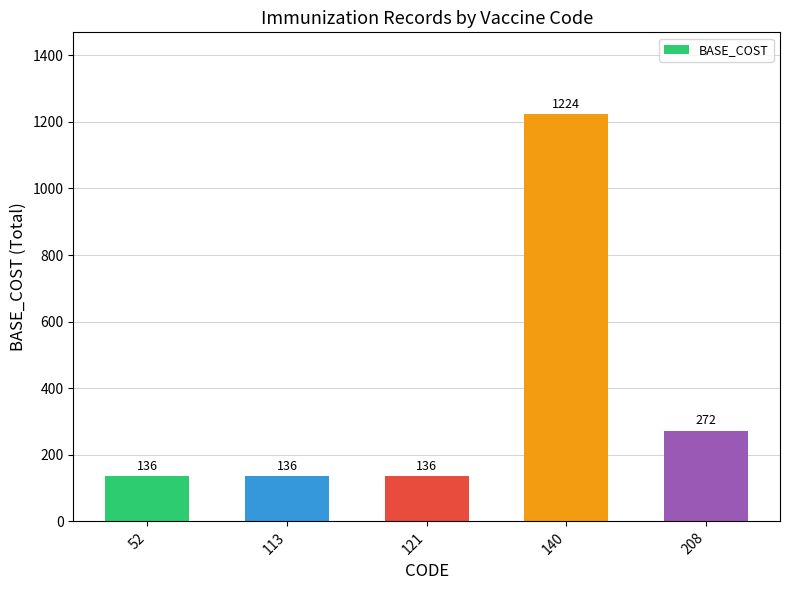

What is the ratio of the value at 140 to the value at 121?

9.0